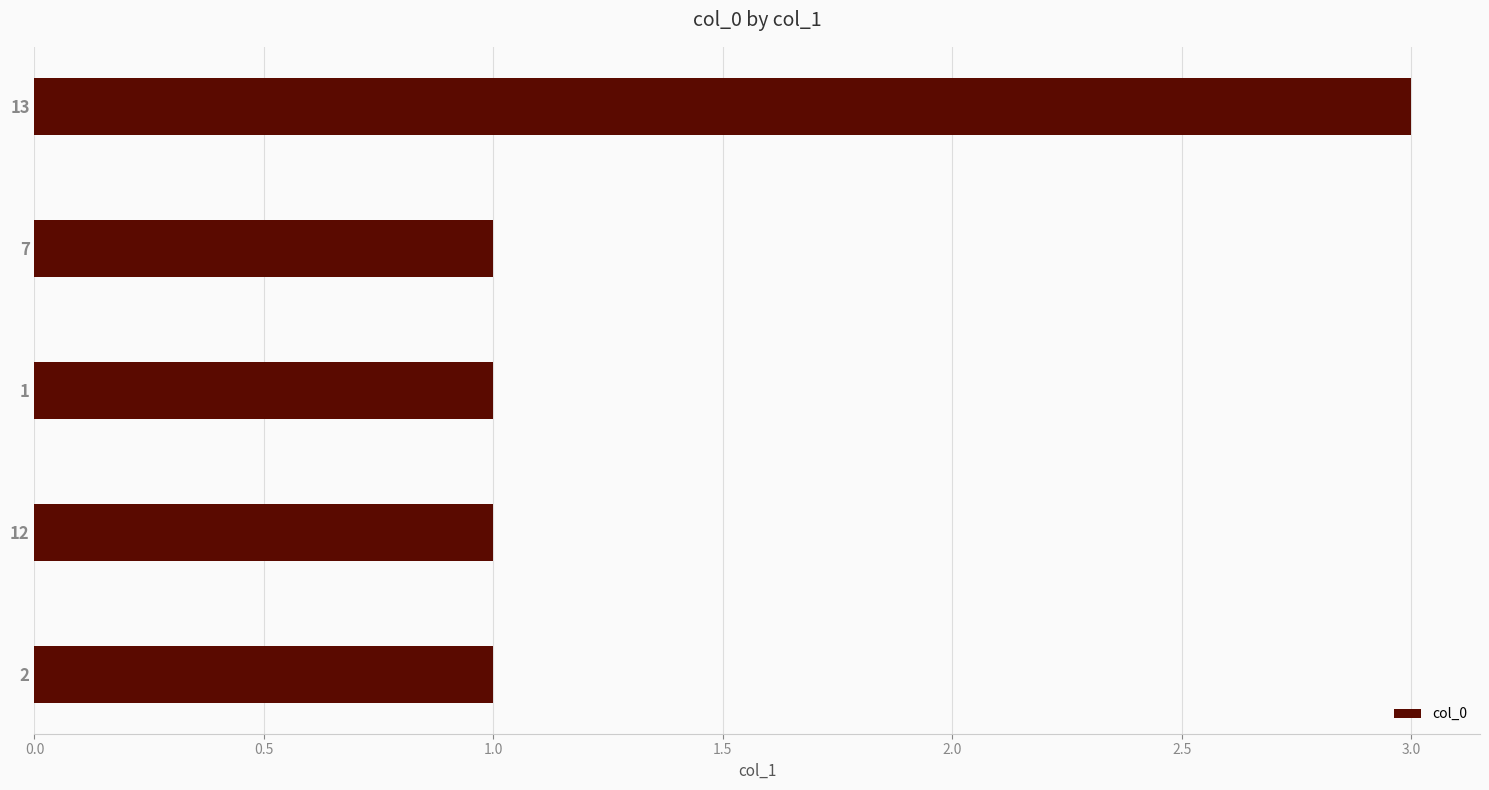

What is the sum of all values?

7